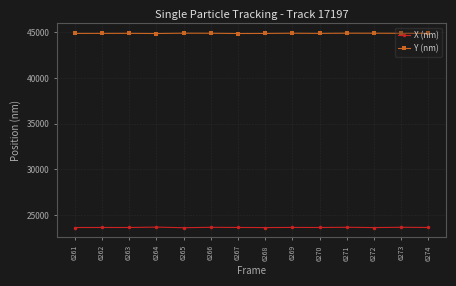

What is the average value of the Y (nm) series?

44882.8